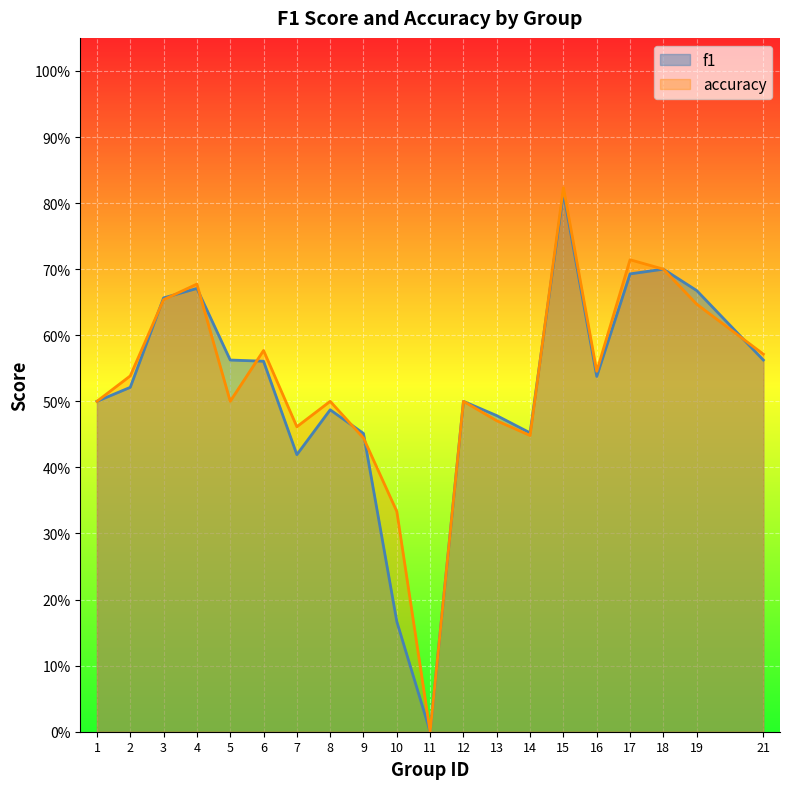

Count the f1 values in the range 0 to 1.

20